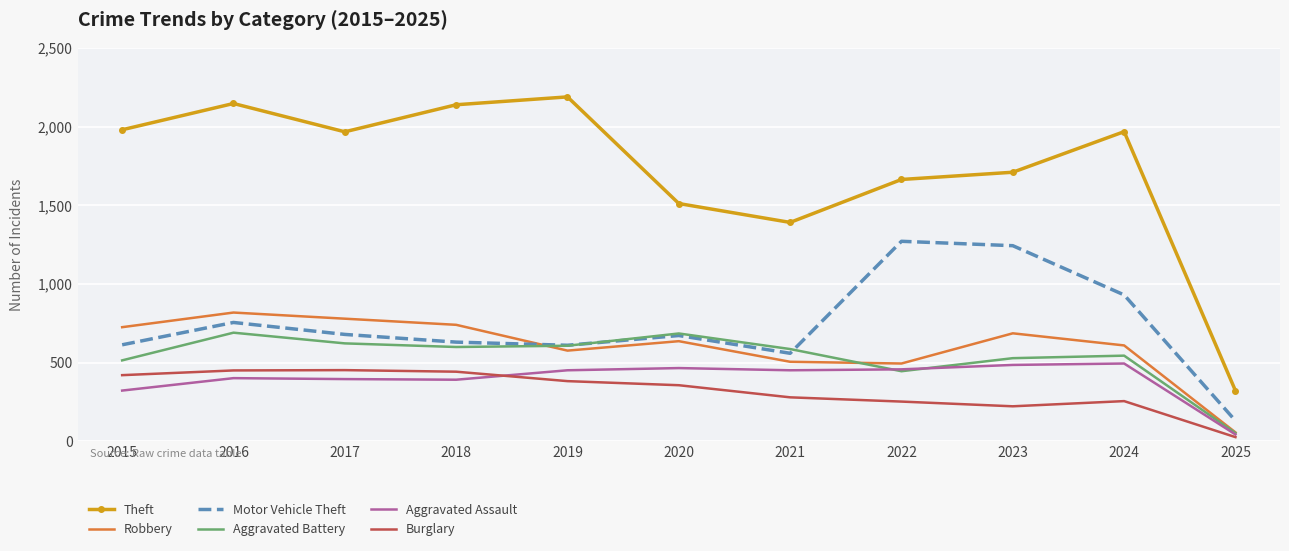

List the series in order of their peak value, lowest first.

Burglary, Aggravated Assault, Aggravated Battery, Robbery, Motor Vehicle Theft, Theft